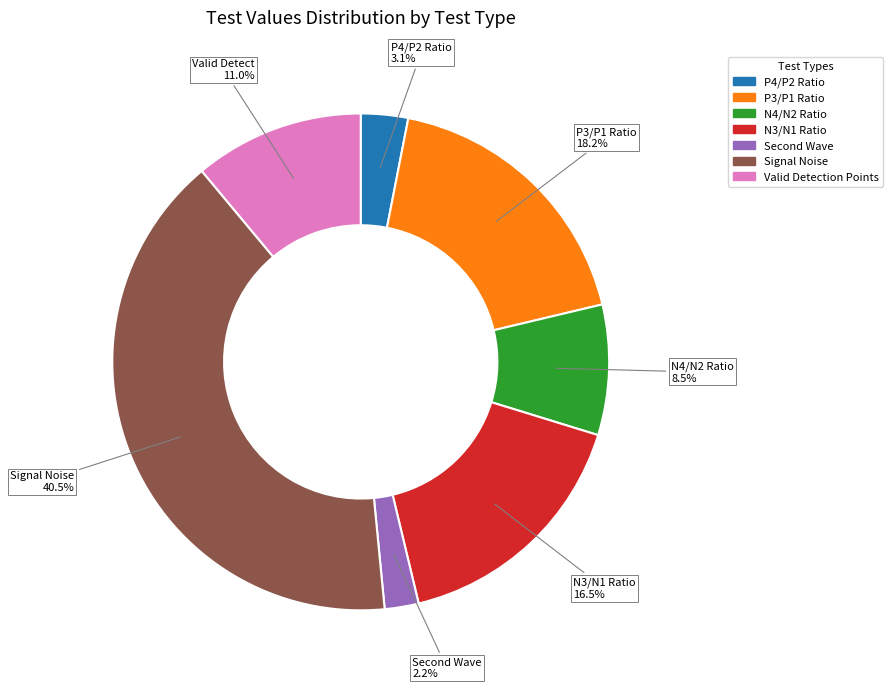

What is the ratio of the value at Signal Noise to the value at N4/N2 Ratio?

4.8